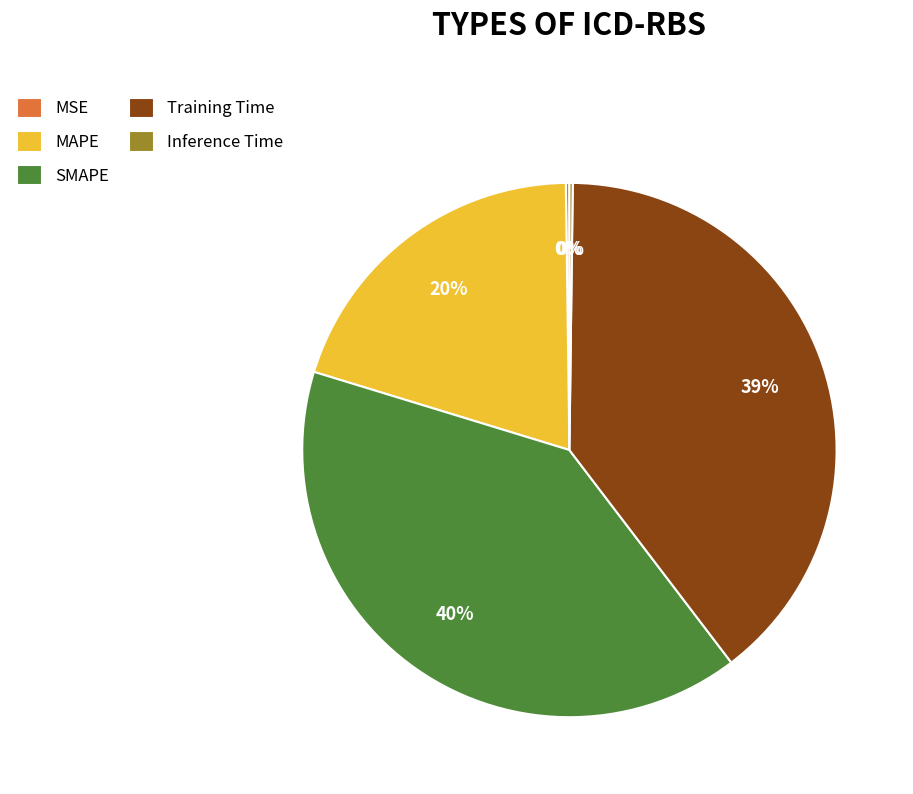

Is it true that MAPE is 27% of the pie?

False